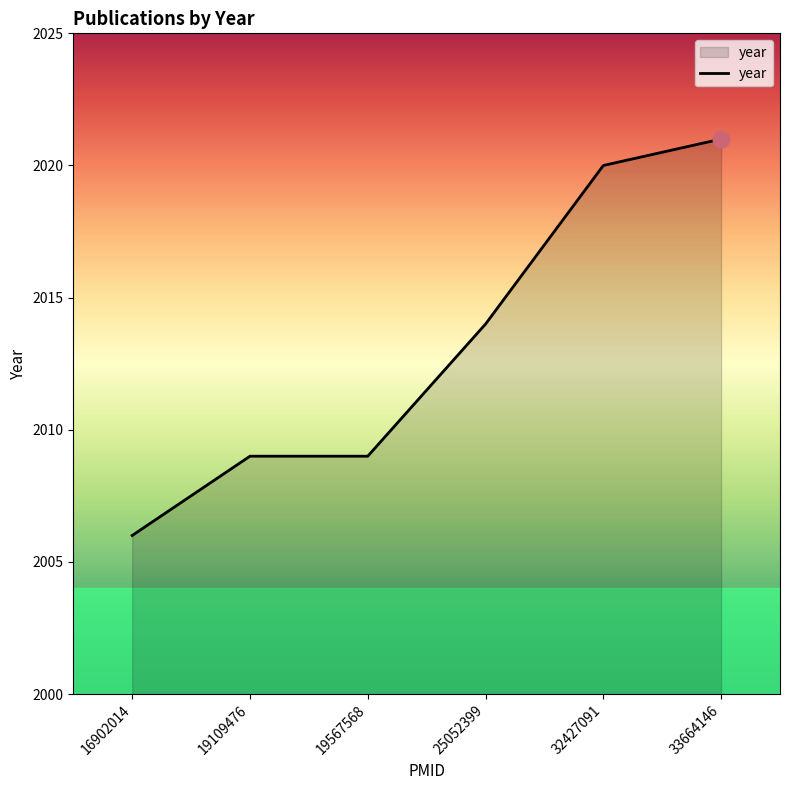

What is the ratio of the value at 19109476 to the value at 25052399?

1.0